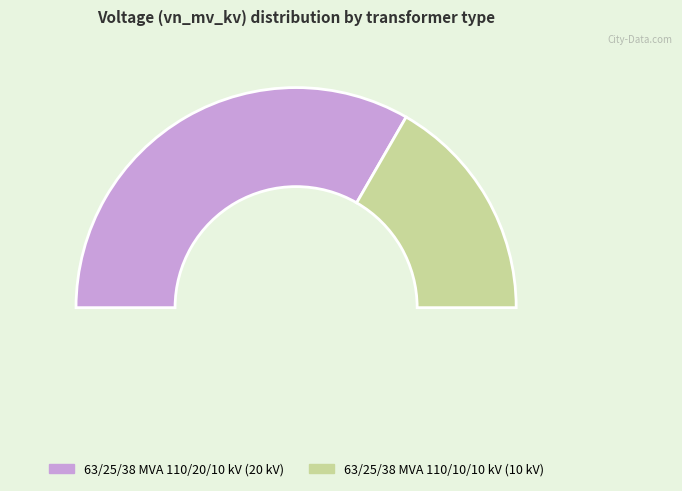

How many slices are in this pie chart?

2